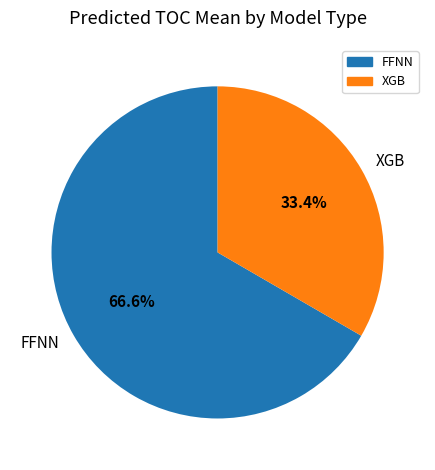

The XGB slice represents 48% of the pie. True or false?

False